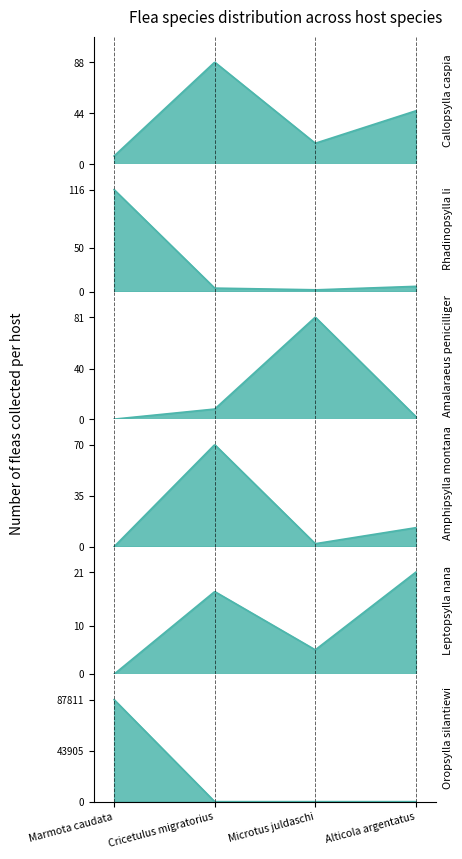

How many interior local valleys does the Amphipsylla montana series have?

1